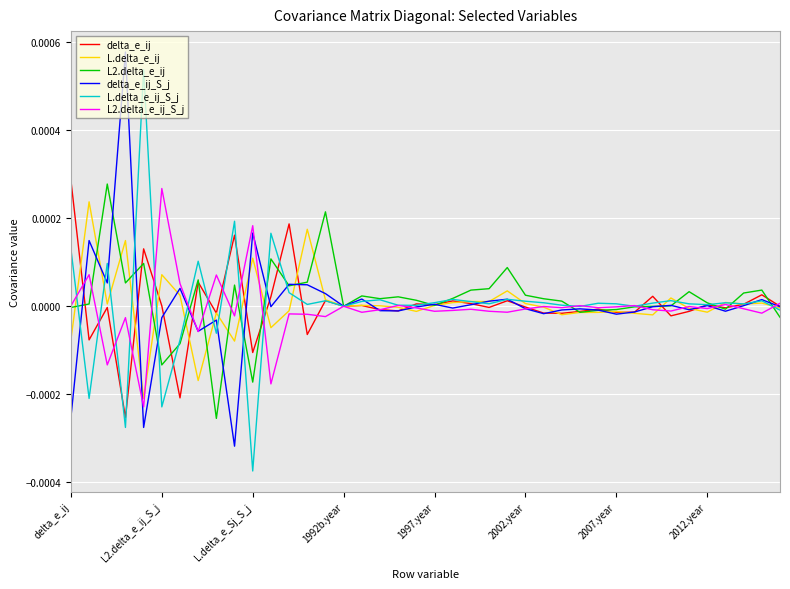

True or false: L2.delta_e_ij_S_j has more than 0 interior local peaks.

True